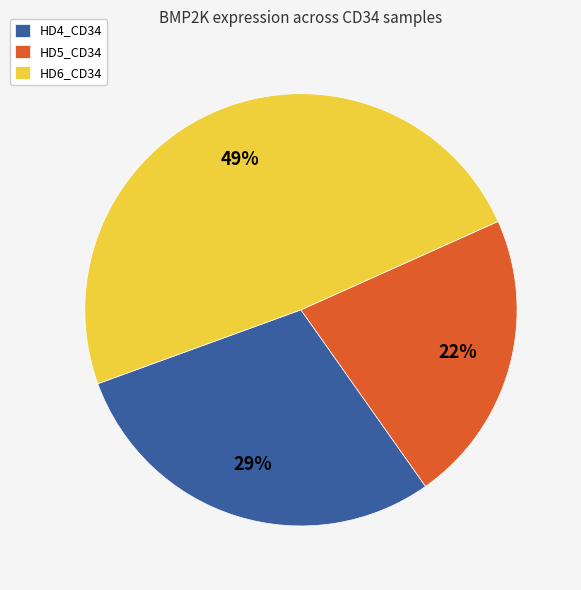

Do HD6_CD34 and HD5_CD34 together represent more than half of the pie?

Yes